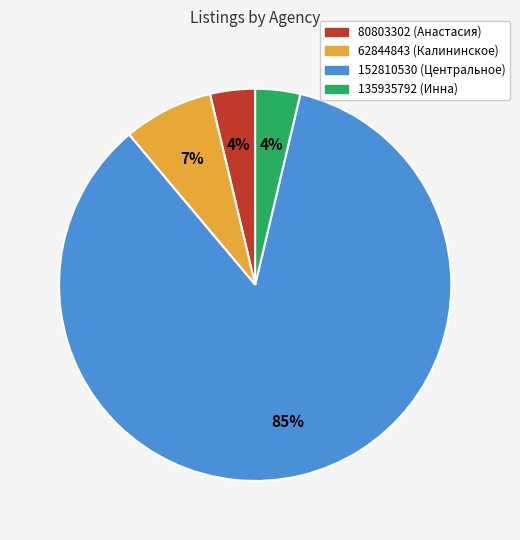

Is it true that 152810530 (Центральное) is 85% of the pie?

True